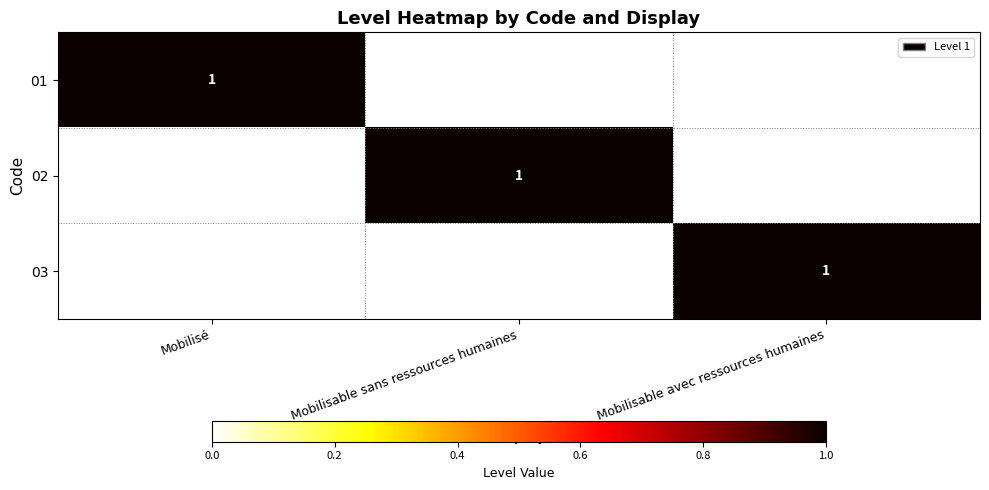

True or false: 03 has a value of 0 at Mobilisable avec ressources humaines.

False